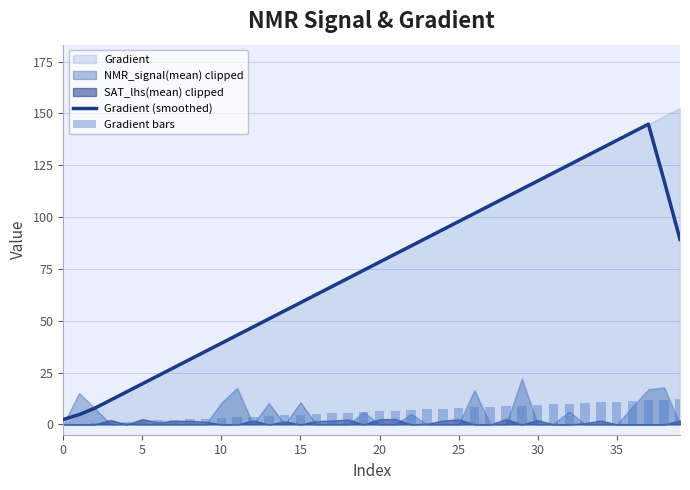

What is the label of the 20th bar from the right?

20